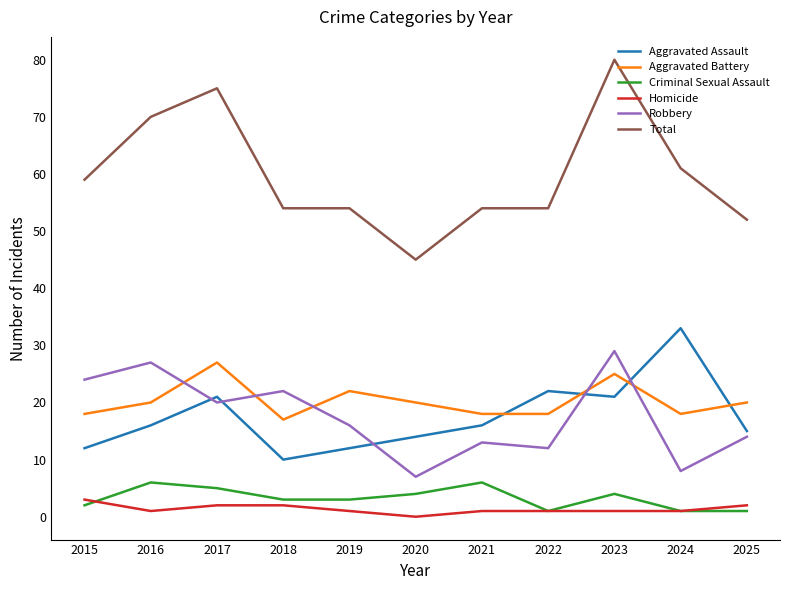

True or false: Robbery has a value of 7 at 2021.

False